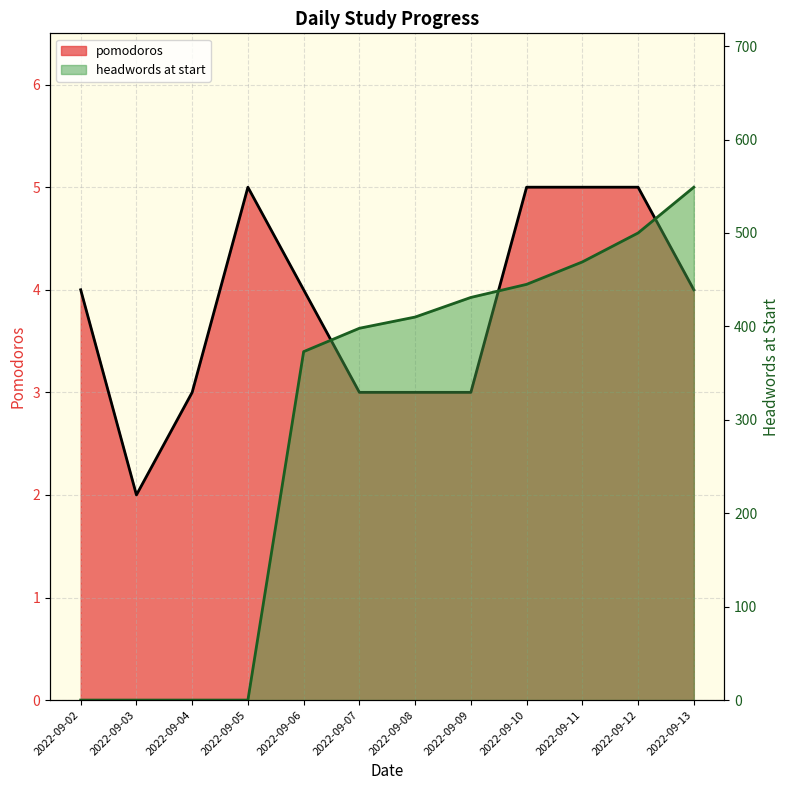

Rank the categories by headwords at start value from lowest to highest.

2022-09-02, 2022-09-03, 2022-09-04, 2022-09-05, 2022-09-06, 2022-09-07, 2022-09-08, 2022-09-09, 2022-09-10, 2022-09-11, 2022-09-12, 2022-09-13